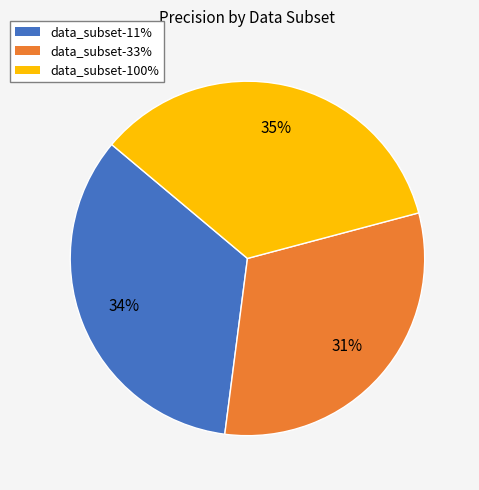

To the nearest percent, what portion does data_subset-100% represent?

35%